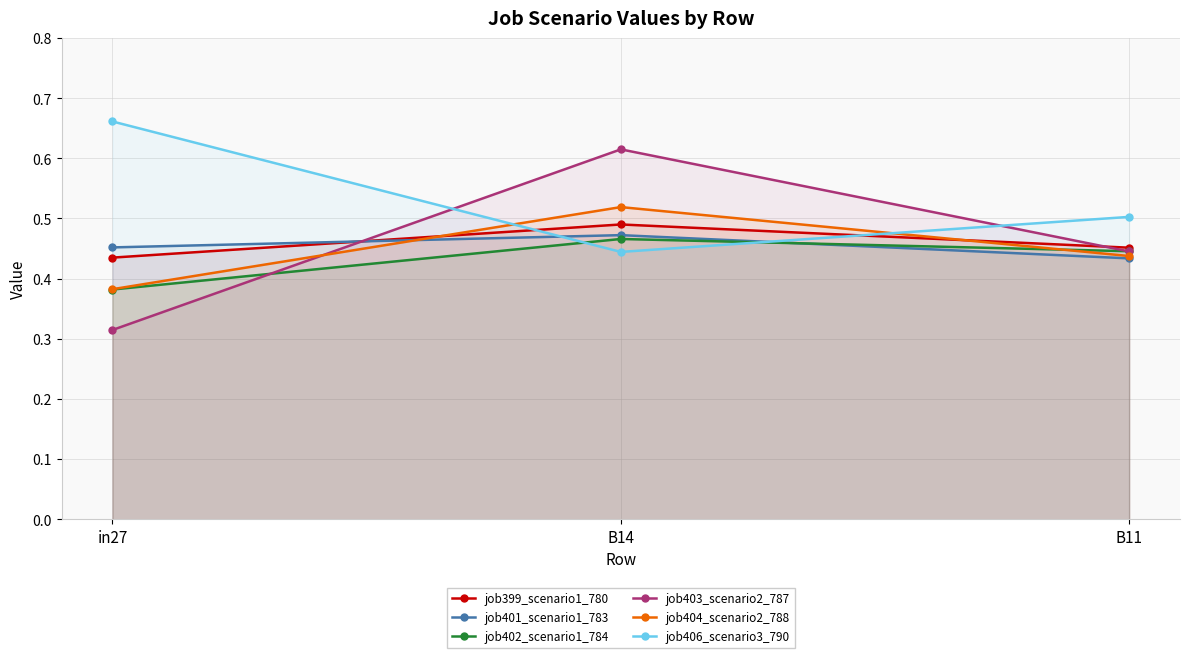

Is it true that job401_scenario1_783 equals 0.7 at in27?

False